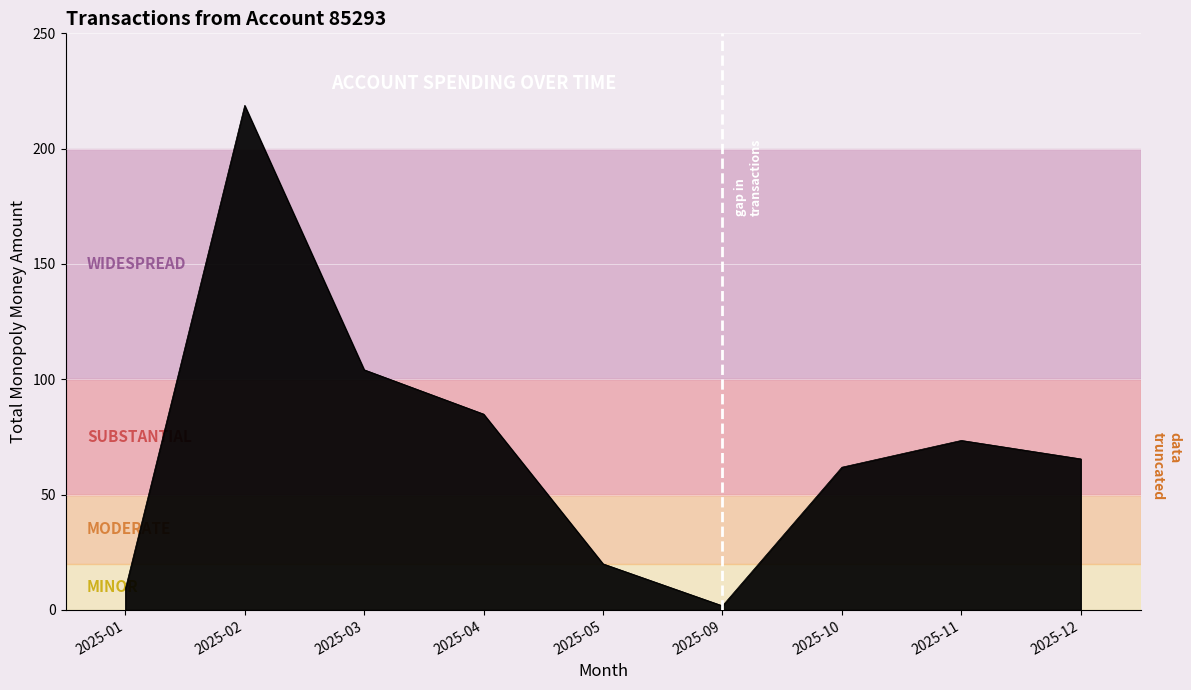

What is the approximate value at 2025-05?

20.0